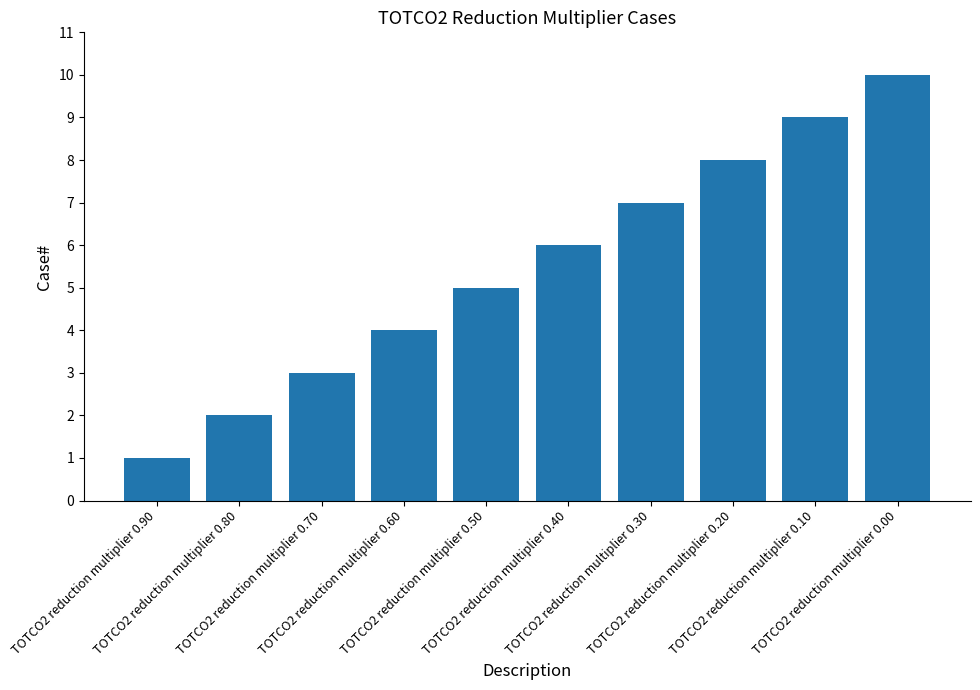

How many values are between 3 and 8?

6